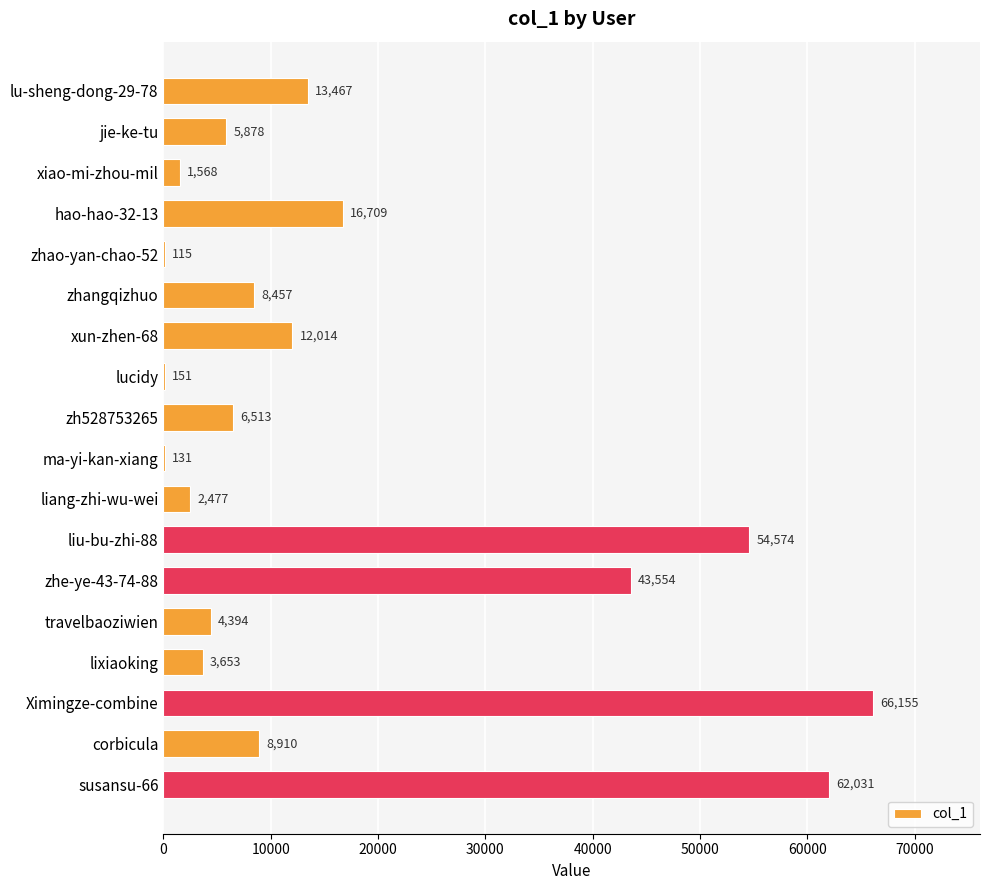

Is it true that the value at liu-bu-zhi-88 is 54574?

True